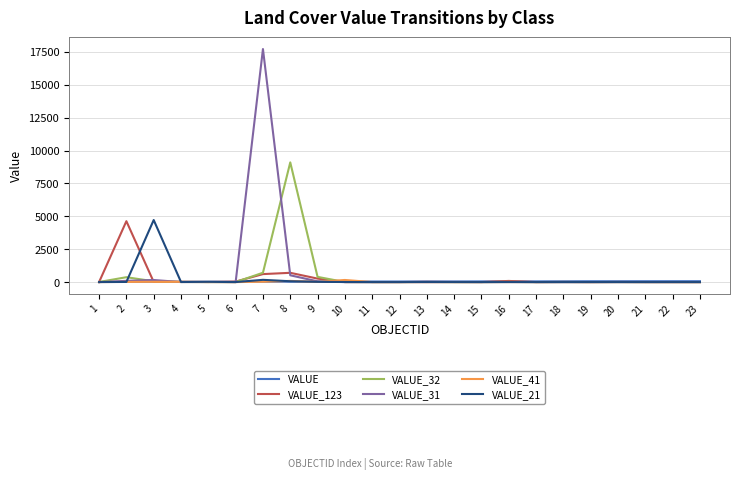

Which series has the largest range (max minus min)?

VALUE_31